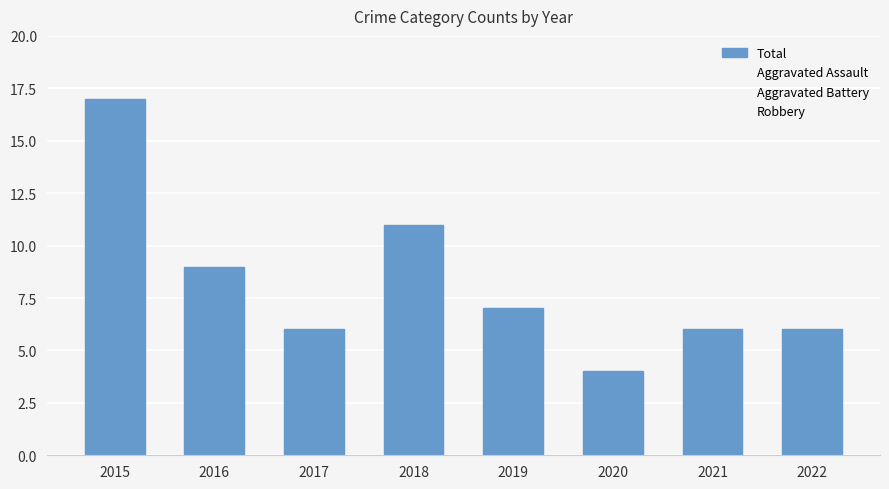

Between 2022 and 2018, which is larger?

2018